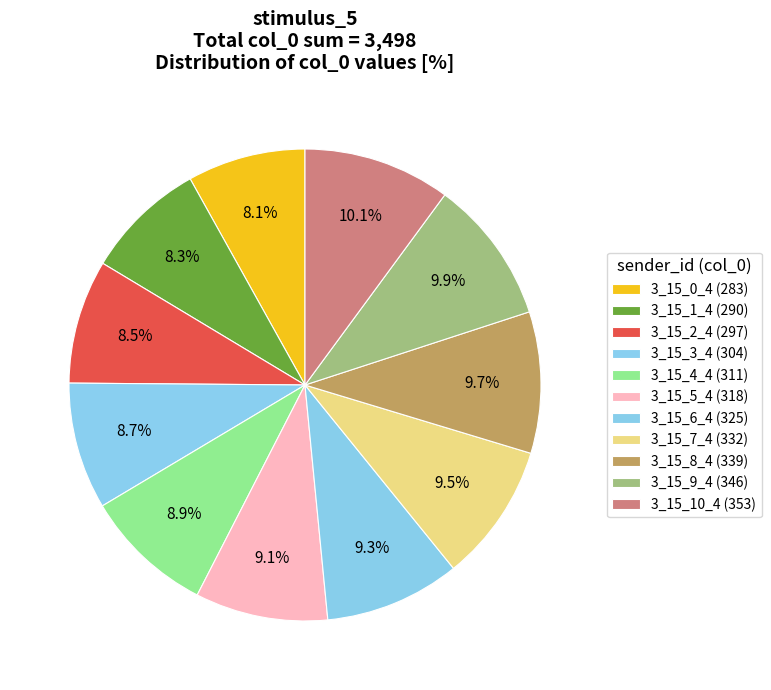

Which category has the biggest portion of the pie?

3_15_10_4